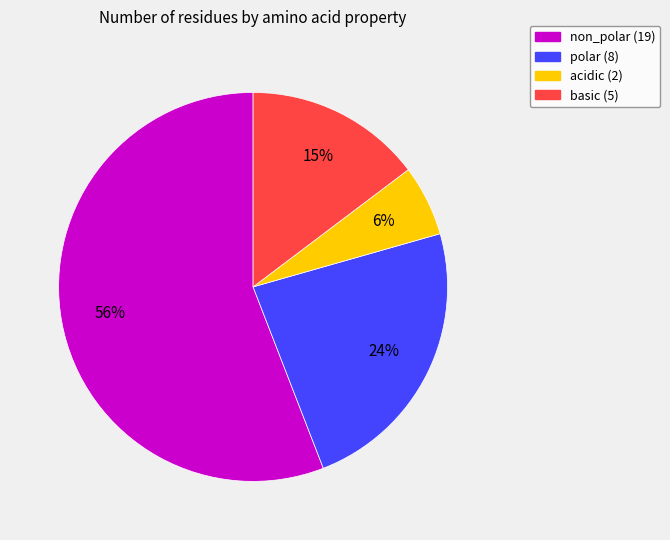

Count the number of slices in the pie.

4